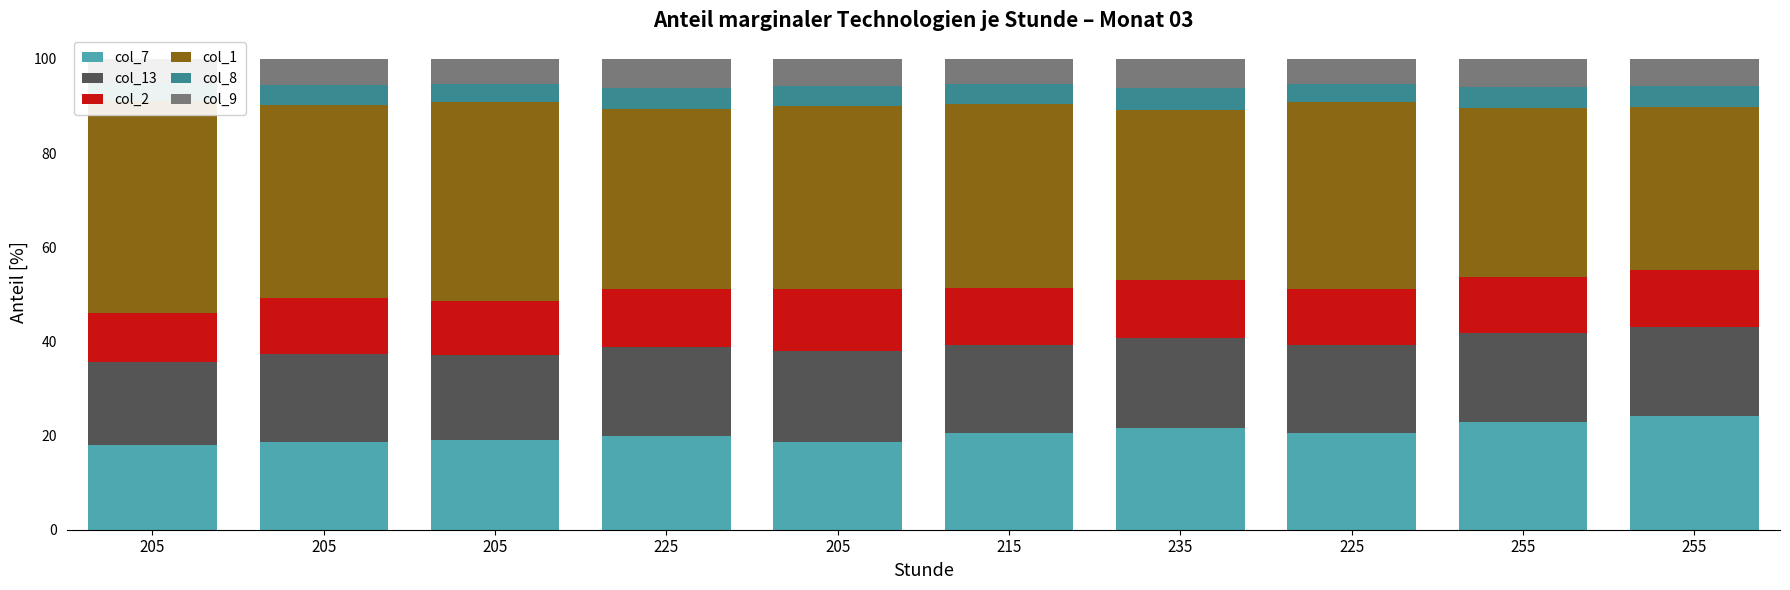

The col_9 series shows 9.9 at 255. True or false?

False